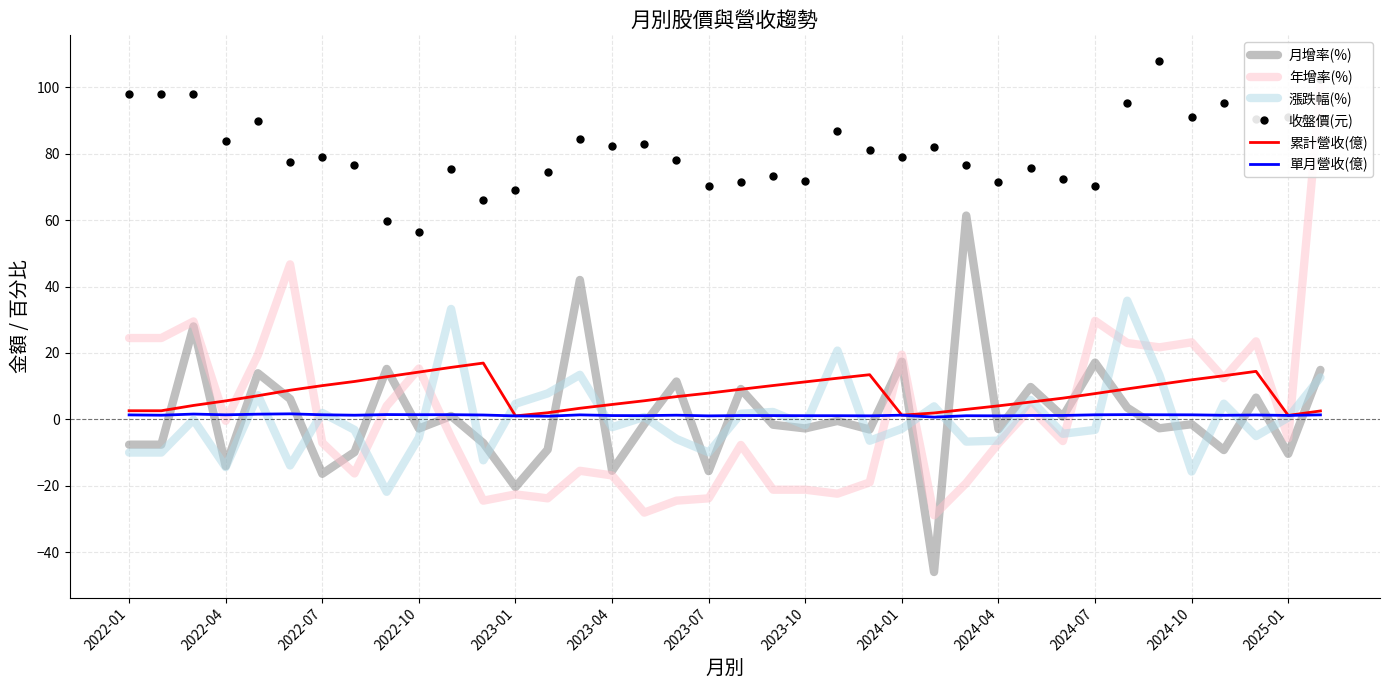

Which has a higher value, 37 or 25?

37